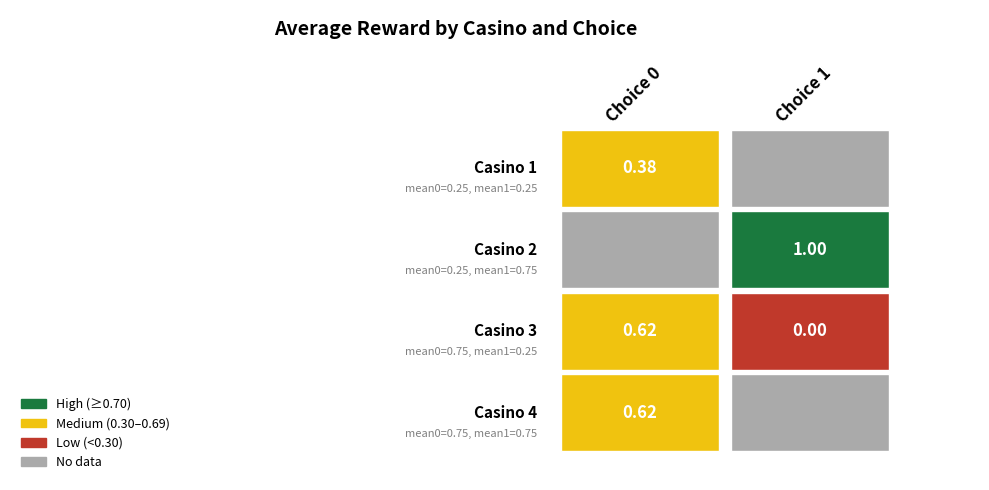

Is it true that casino_2 equals 0.4 at choice_0?

False